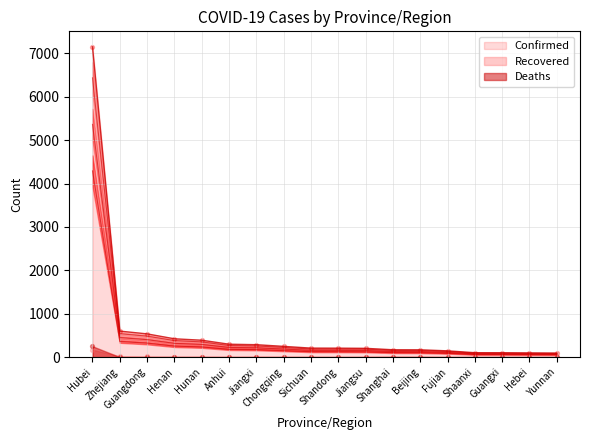

Is the value of Confirmed at Sichuan greater than the value of Recovered at Anhui?

Yes